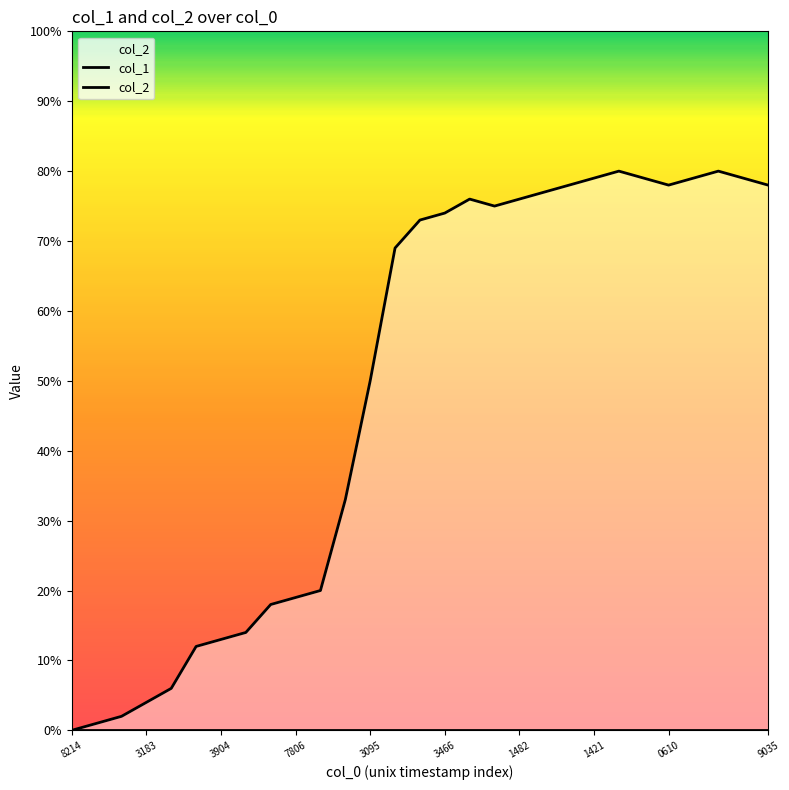

True or false: col_1 has a value of 10 at 1421.

False